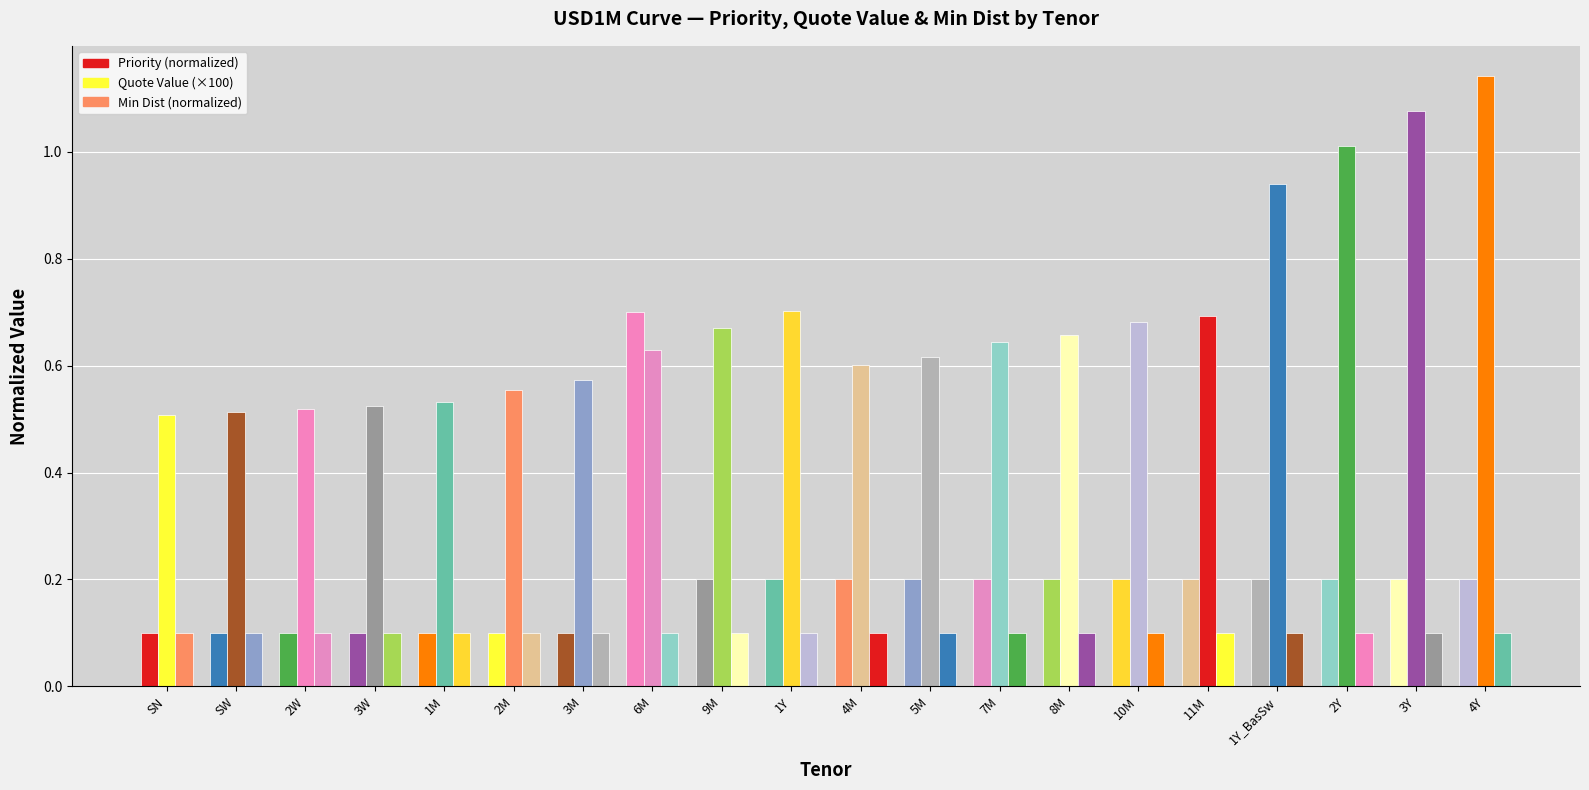

Which category has the highest value in the Priority (normalized) series?

6M